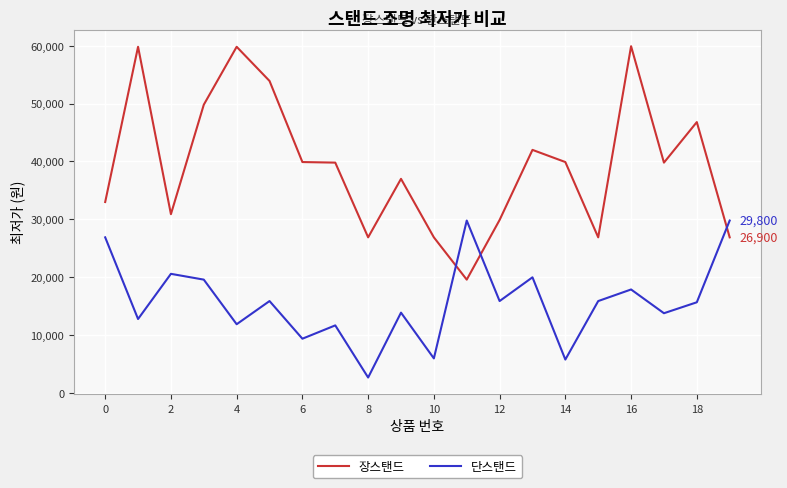

How many values in the 단스탠드 series are below 15900?

10